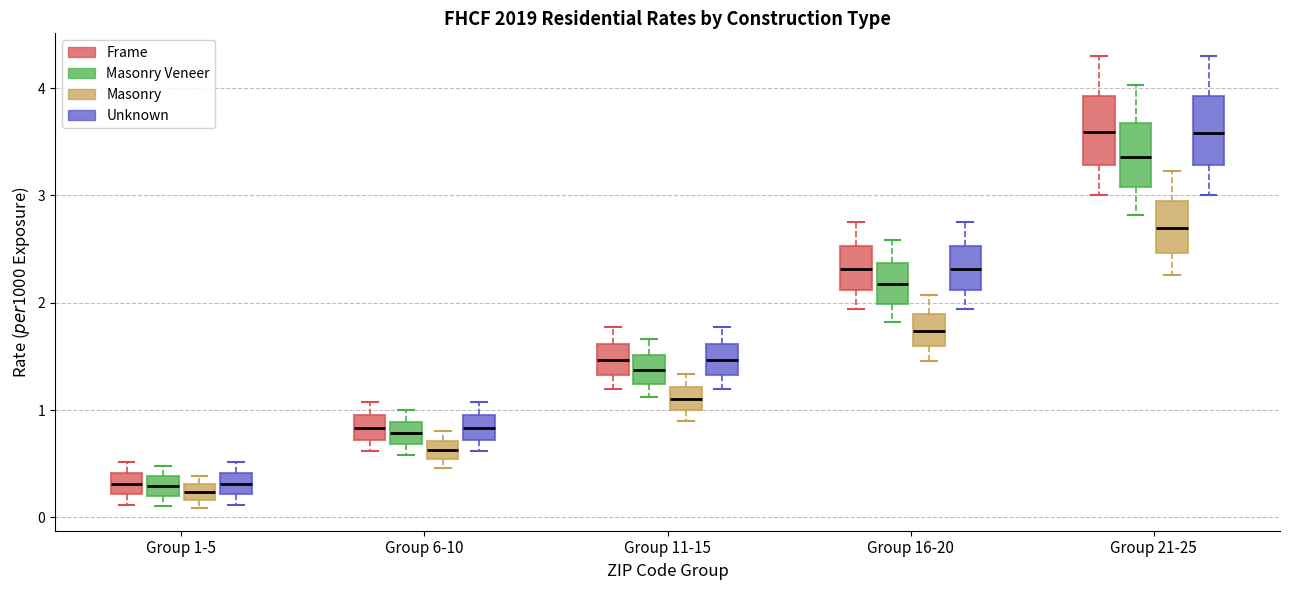

Where does the upper whisker of the box for Group 11-15 (Masonry) end on the y-axis? The values are not printed on the chart, so give them approximately, as read against the axis.

1.3